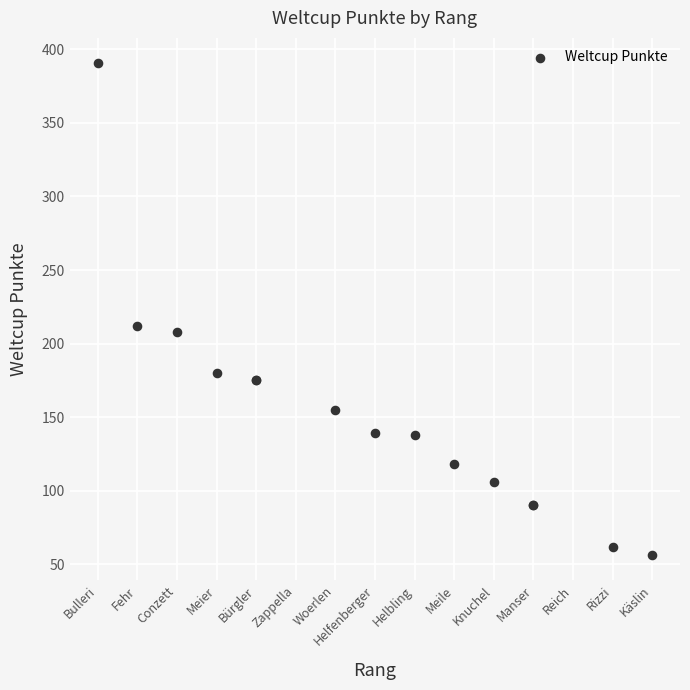

What Y value in the scatter plot is closest to 223?

212